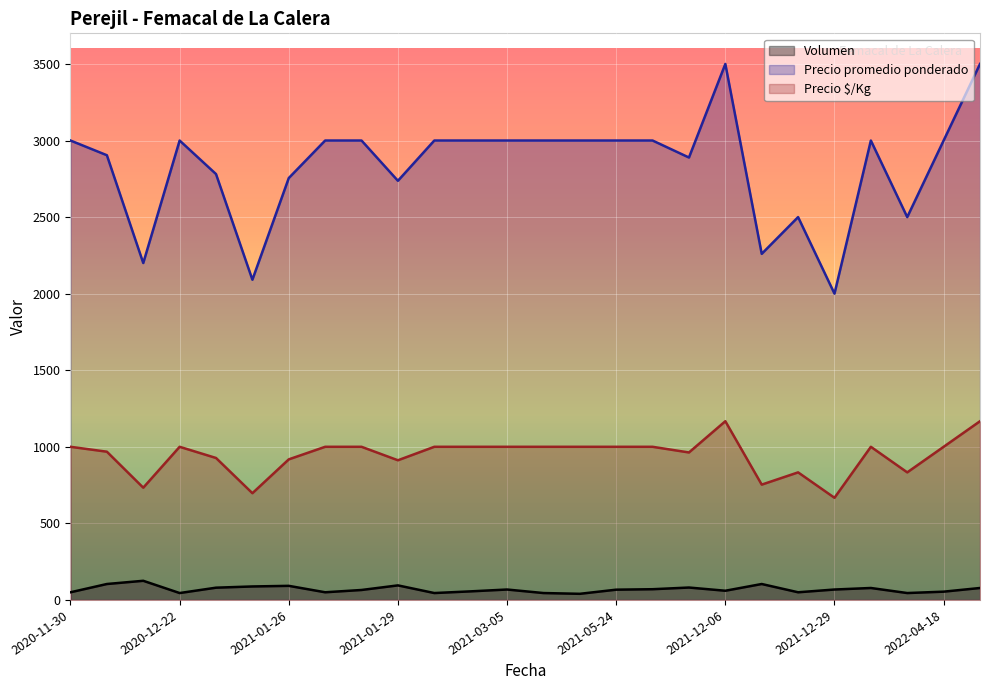

At how many categories does at least one series exceed 366?

26